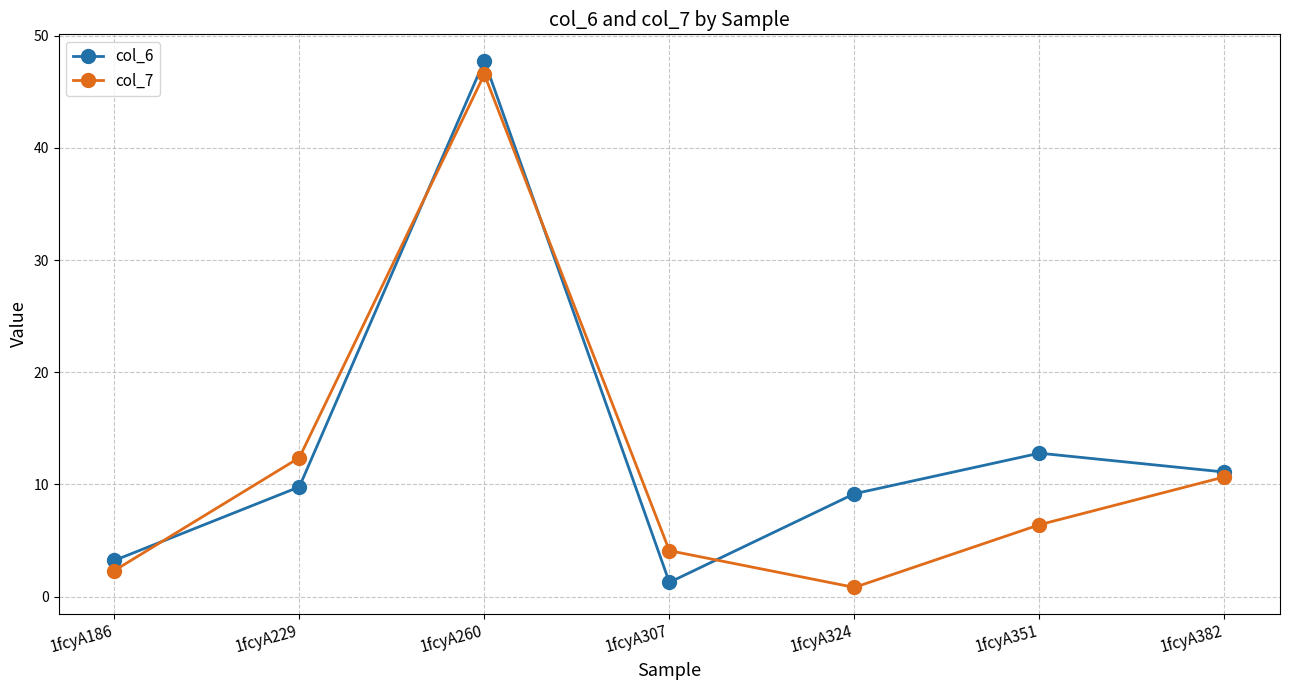

What is the sum of the col_7 values at 1fcyA351 and 1fcyA229?

18.8